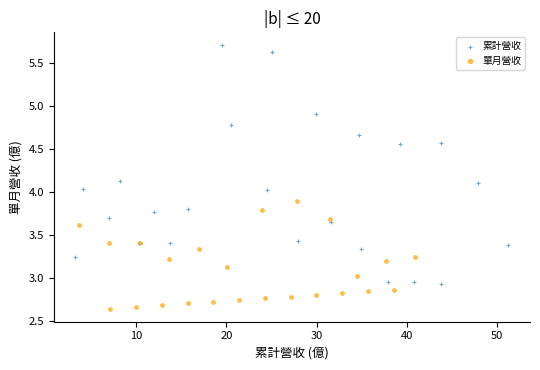

Which series has the largest Y range (max minus min)?

累計營收